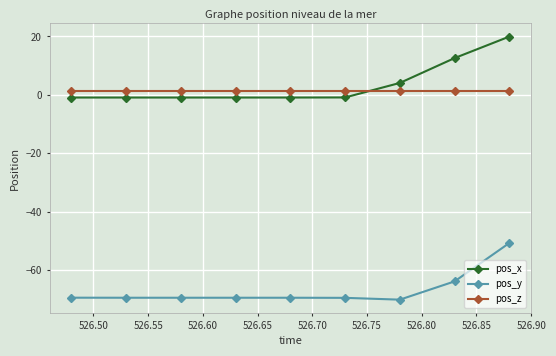

What is the value of the pos_z point at the 7th from the left?

1.4